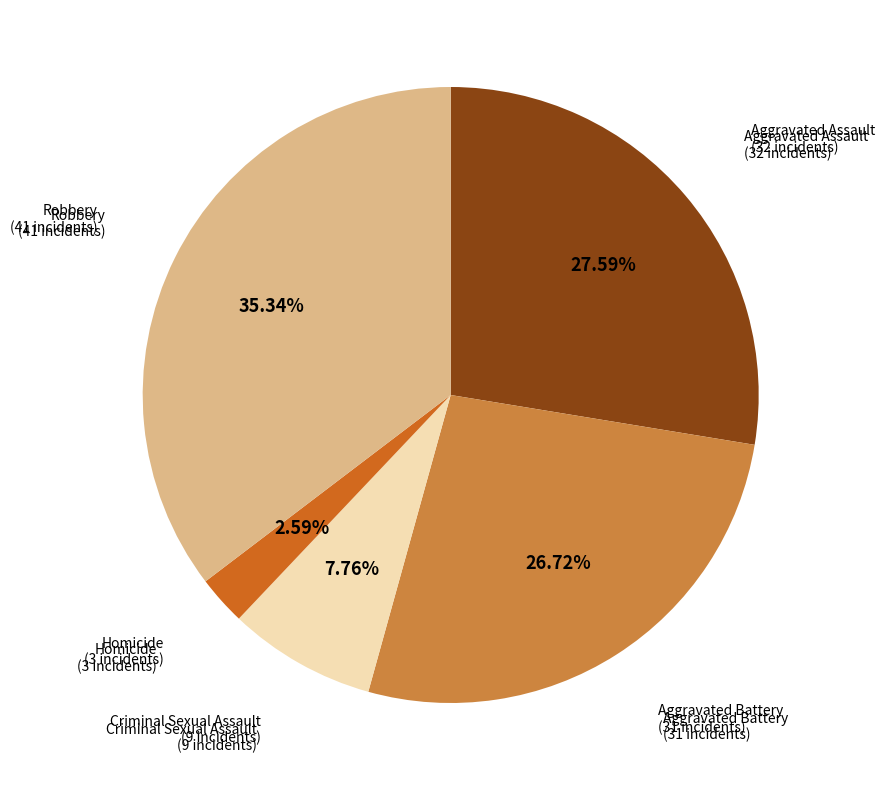

What percentage do Homicide and Aggravated Assault together represent?

30.2%